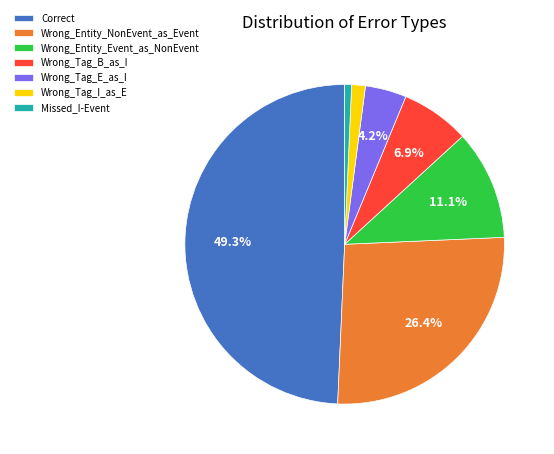

Is there a majority slice in this chart?

No